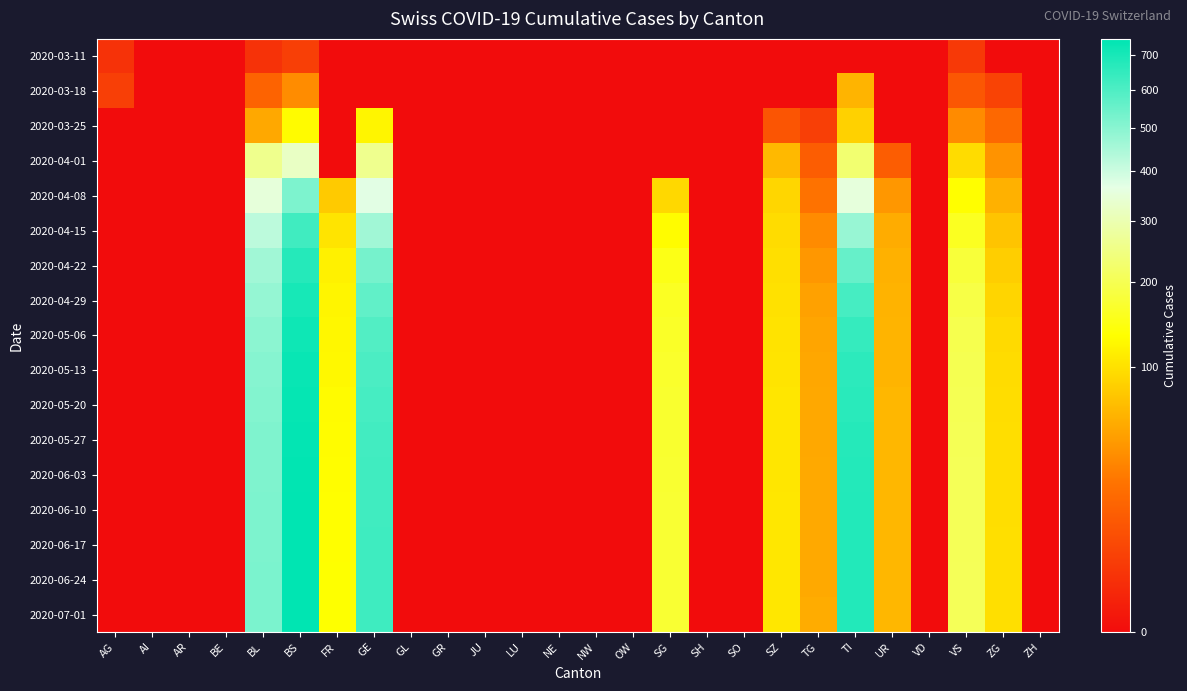

Which series has the largest range (max minus min)?

2020-07-01